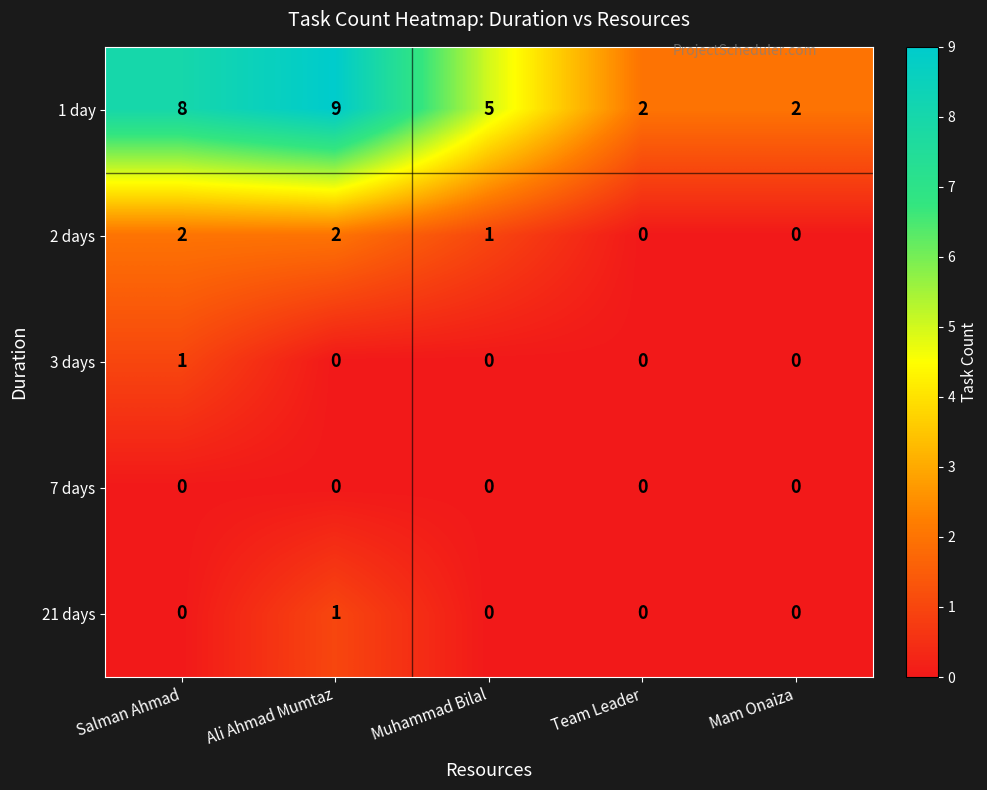

Between Ali Ahmad Mumtaz and Mam Onaiza, which series saw the biggest shift?

1 day